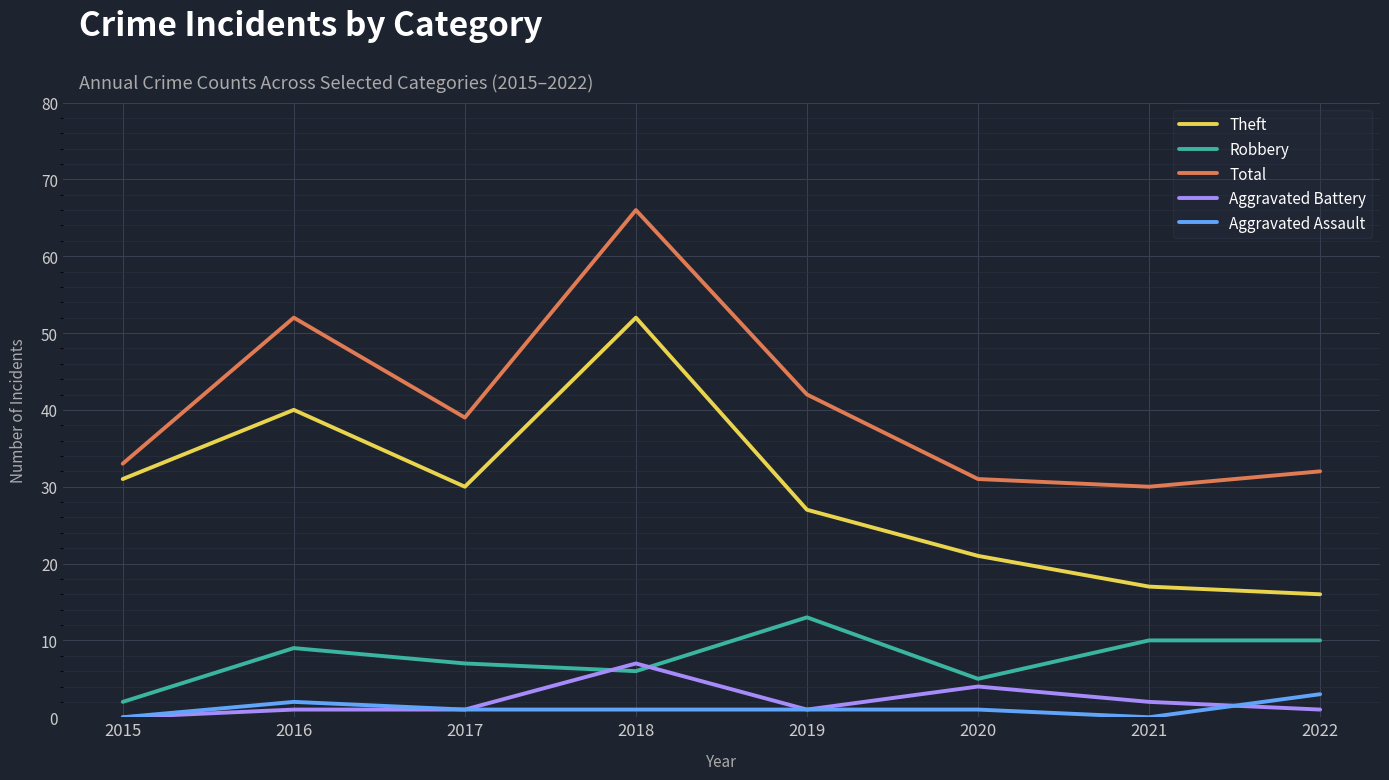

What value does the Total series have at 2017, to the nearest 10?

40